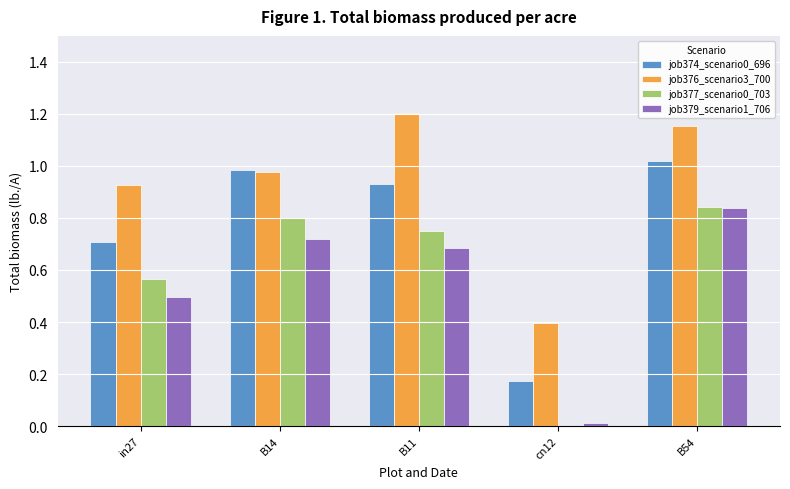

Which label corresponds to the largest value in the chart?

B11